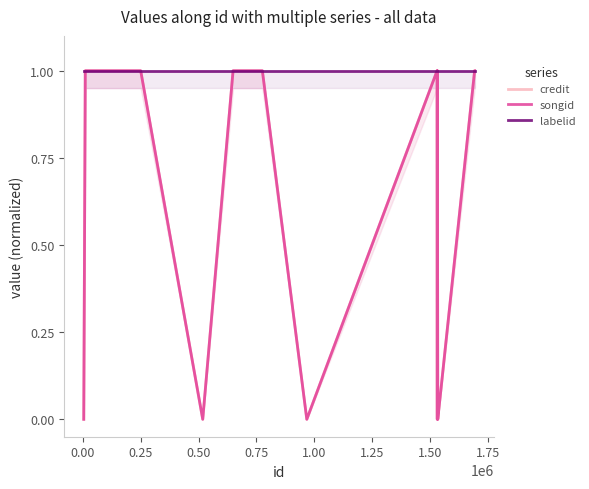

What is the sum of all songid values?

8